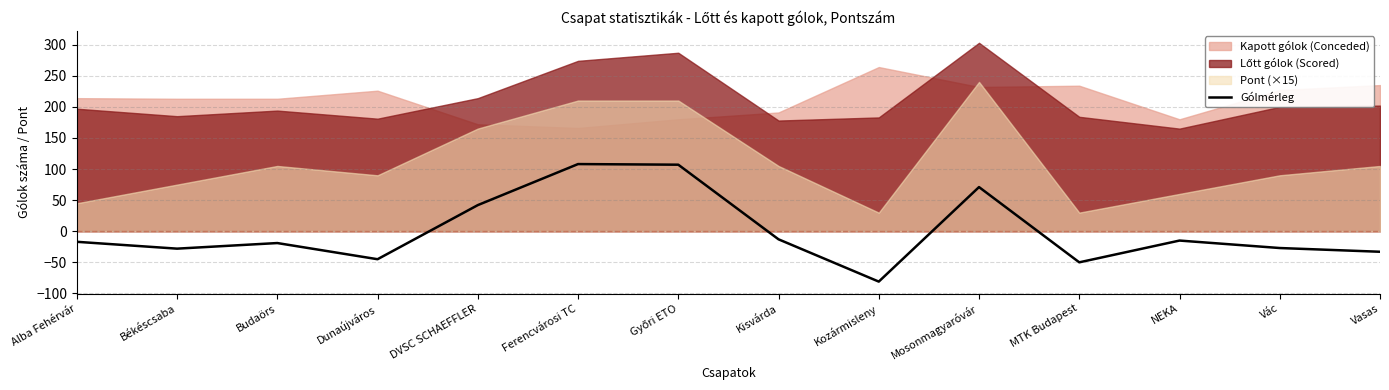

Is it true that Gólmérleg equals -17 at Alba Fehérvár?

True